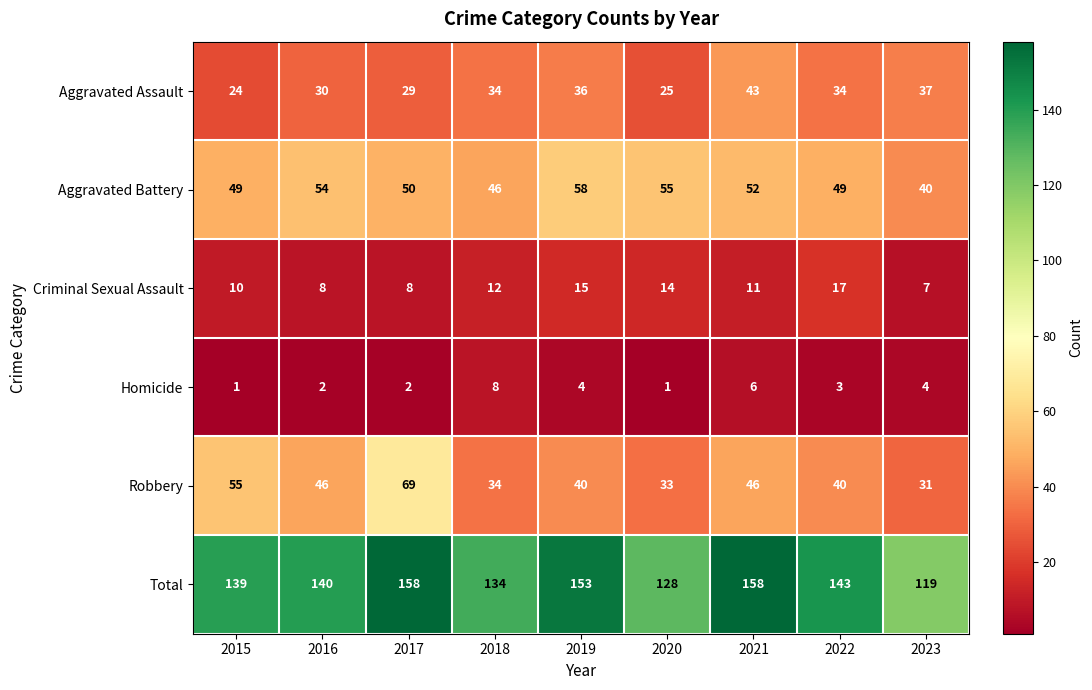

What is the difference between the highest and lowest values at 2019?

149